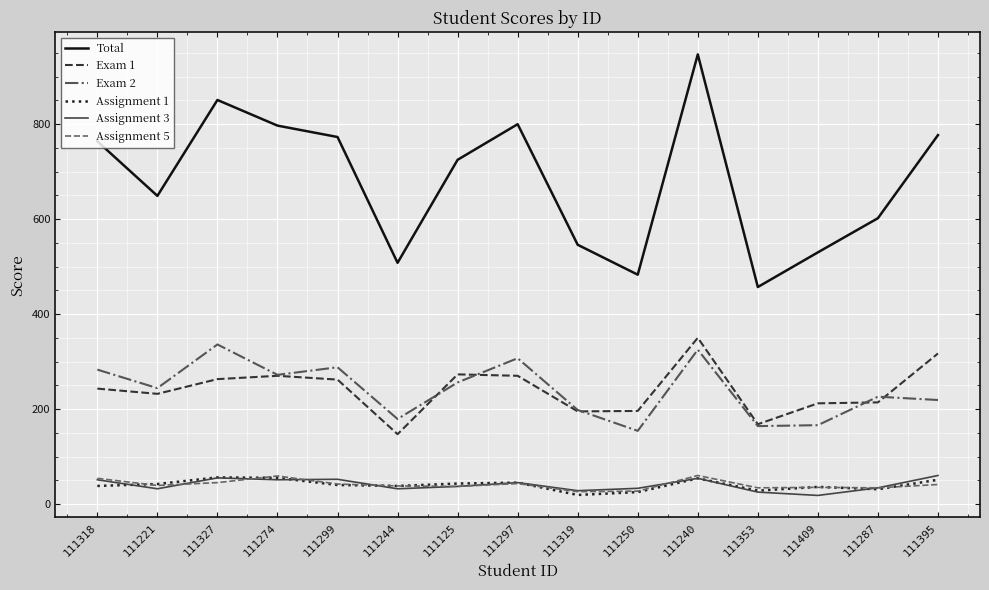

The value of Exam 1 at 111221 is 232. True or false?

True